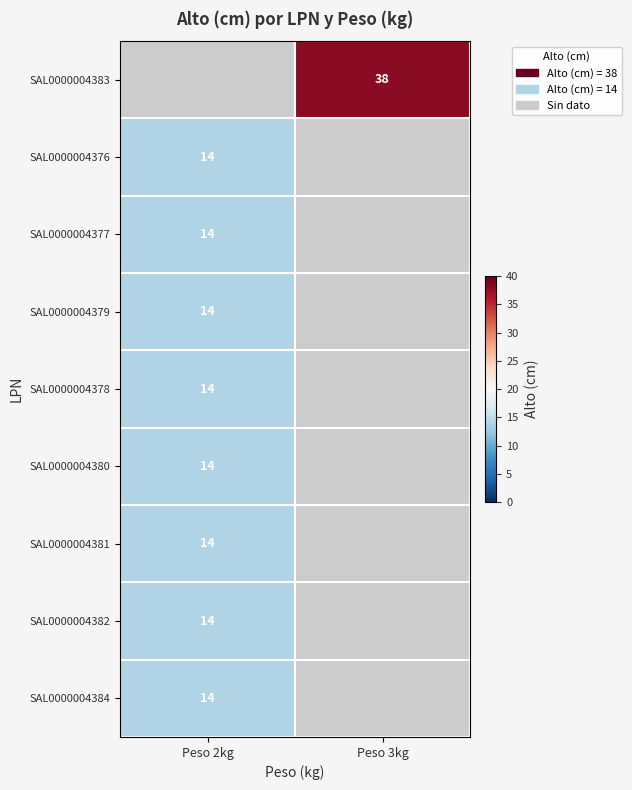

At Peso 2kg, list the series in order from largest to smallest.

SAL0000004383, SAL0000004376, SAL0000004377, SAL0000004379, SAL0000004378, SAL0000004380, SAL0000004381, SAL0000004382, SAL0000004384